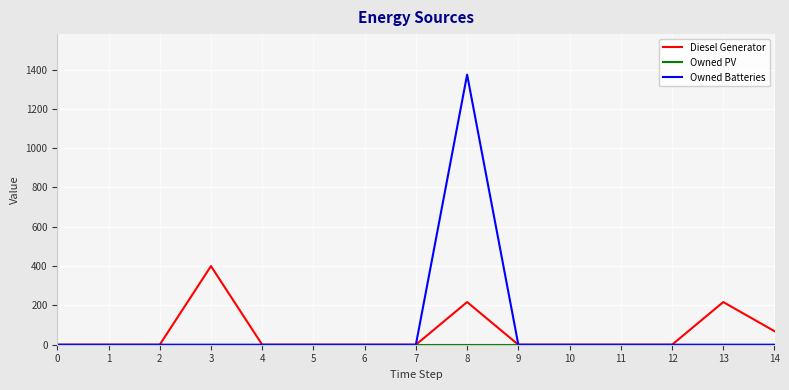

What is the difference between the highest and lowest values at 13?

217